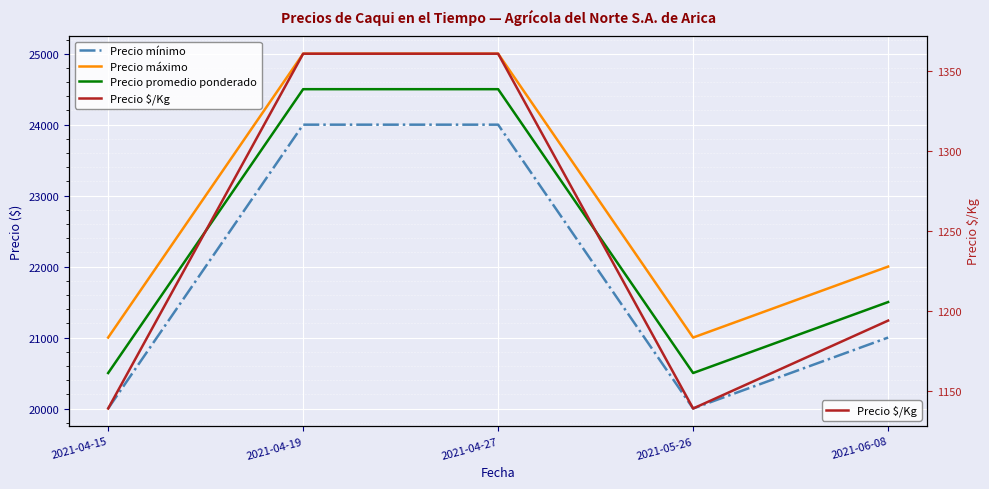

What is the sum of all Precio máximo values?

114000